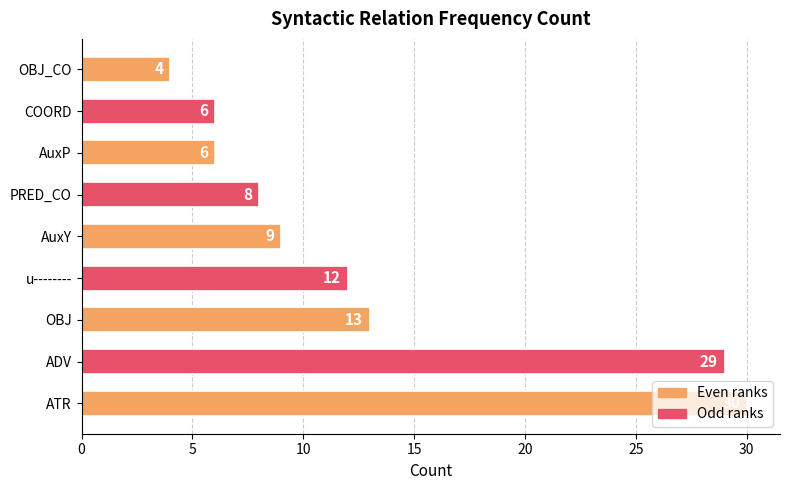

How many bars are there in total?

9